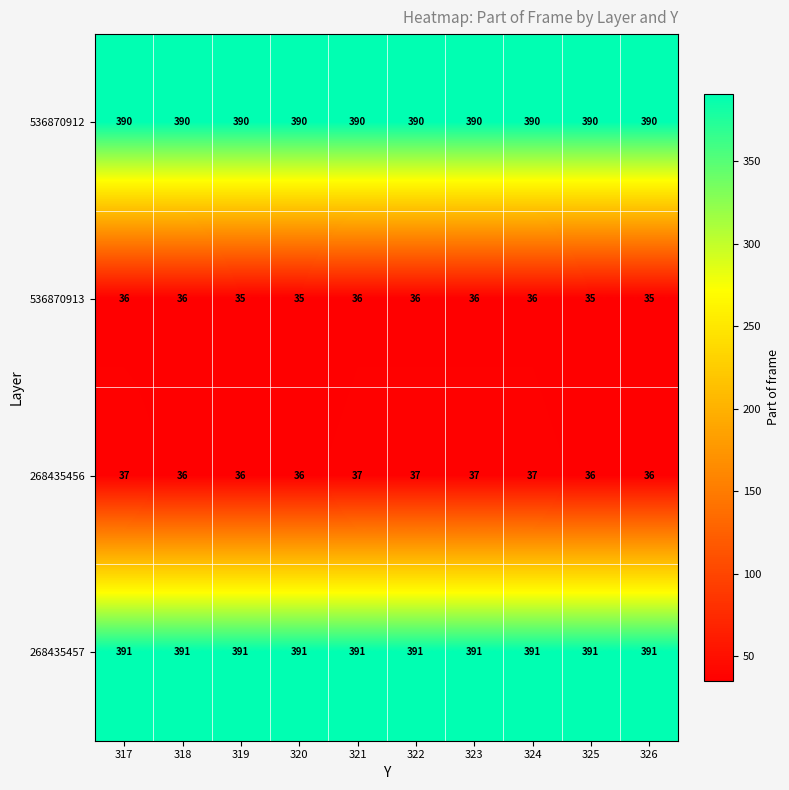

Rank the series at 326 from highest to lowest value.

268435457, 536870912, 268435456, 536870913